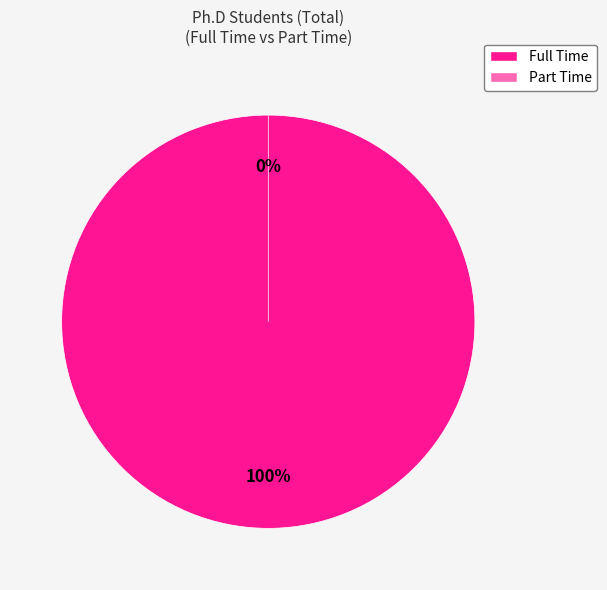

The Part Time slice represents 0% of the pie. True or false?

True